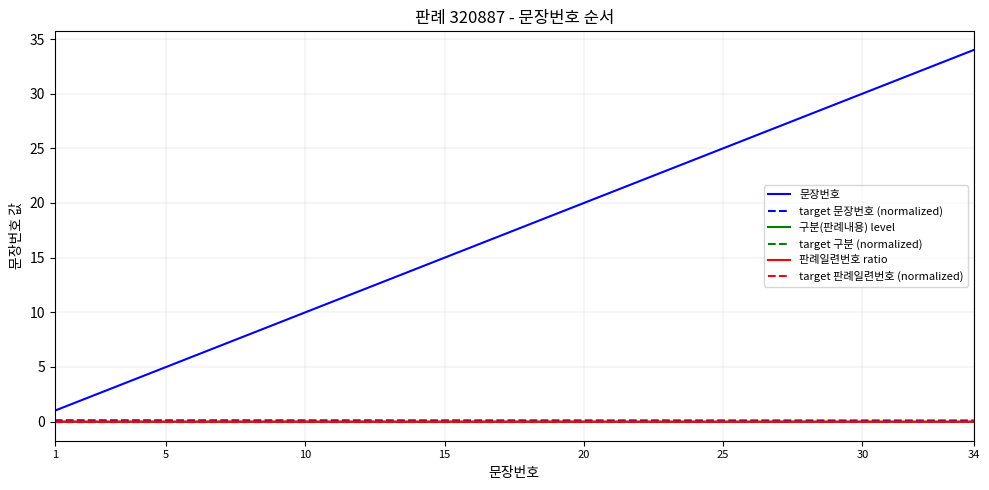

True or false: 문장번호 and 구분(판례내용) level intersect in this chart.

False